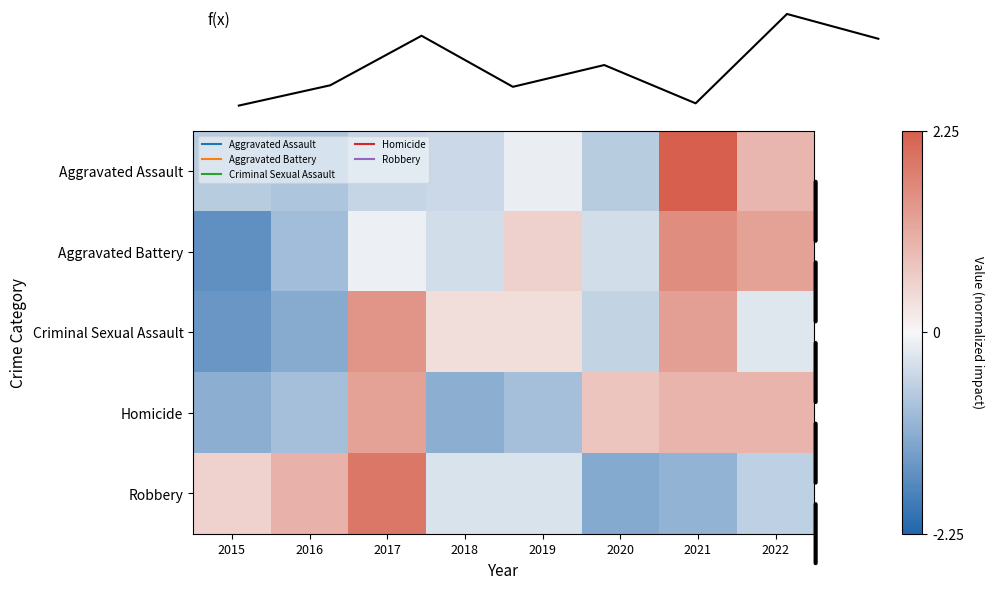

What is the sum of the Homicide values at 2015 and 2021?

-0.1